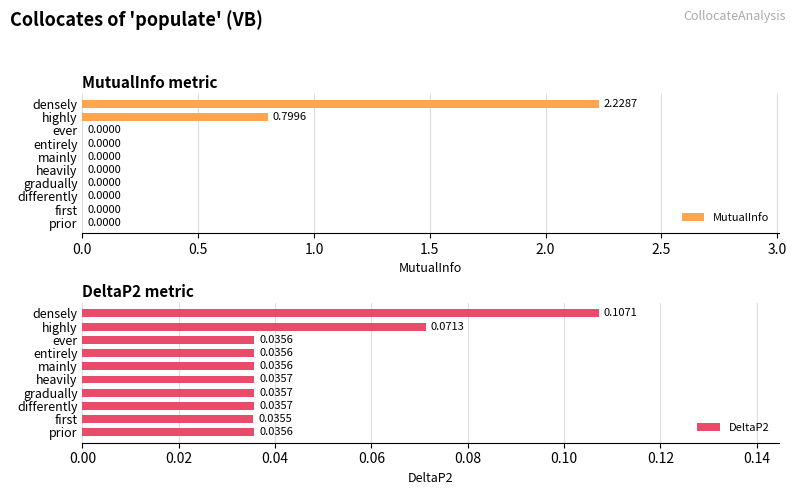

What is the maximum value shown in the chart?

2.2